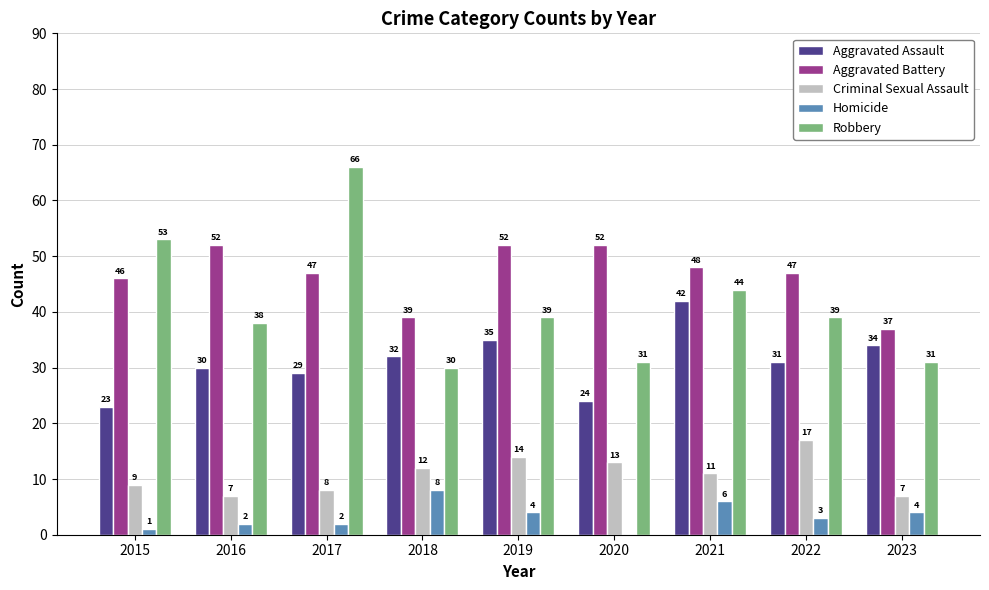

What are all the series names shown in the legend?

Aggravated Assault, Aggravated Battery, Criminal Sexual Assault, Homicide, Robbery